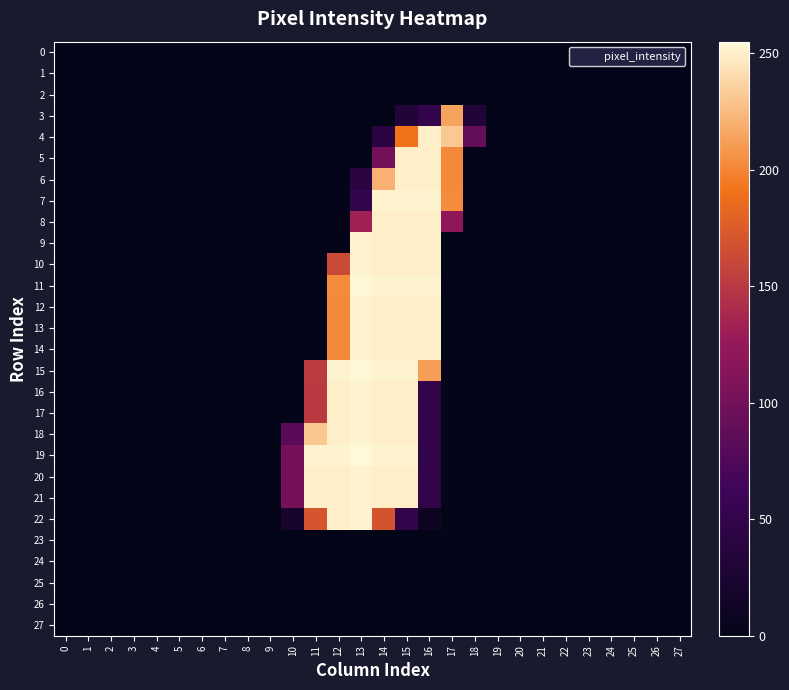

Reading right to left, what are all the values shown in this chart?

0: 27=0	26=0	25=0	24=0	23=0	22=0	21=0	20=0	19=0	18=0	17=0	16=0	15=0	14=0	13=0	12=0	11=0	10=0	9=0	8=0	7=0	6=0	5=0	4=0	3=0	2=0	1=0	0=0
1: 27=0	26=0	25=0	24=0	23=0	22=0	21=0	20=0	19=0	18=0	17=0	16=0	15=0	14=0	13=0	12=0	11=0	10=0	9=0	8=0	7=0	6=0	5=0	4=0	3=0	2=0	1=0	0=0
2: 27=0	26=0	25=0	24=0	23=0	22=0	21=0	20=0	19=0	18=0	17=0	16=0	15=0	14=0	13=0	12=0	11=0	10=0	9=0	8=0	7=0	6=0	5=0	4=0	3=0	2=0	1=0	0=0
3: 27=0	26=0	25=0	24=0	23=0	22=0	21=0	20=0	19=0	18=31	17=214	16=51	15=31	14=0	13=0	12=0	11=0	10=0	9=0	8=0	7=0	6=0	5=0	4=0	3=0	2=0	1=0	0=0
4: 27=0	26=0	25=0	24=0	23=0	22=0	21=0	20=0	19=0	18=90	17=232	16=250	15=191	14=41	13=0	12=0	11=0	10=0	9=0	8=0	7=0	6=0	5=0	4=0	3=0	2=0	1=0	0=0
5: 27=0	26=0	25=0	24=0	23=0	22=0	21=0	20=0	19=0	18=0	17=202	16=250	15=250	14=102	13=0	12=0	11=0	10=0	9=0	8=0	7=0	6=0	5=0	4=0	3=0	2=0	1=0	0=0
6: 27=0	26=0	25=0	24=0	23=0	22=0	21=0	20=0	19=0	18=0	17=202	16=250	15=250	14=221	13=41	12=0	11=0	10=0	9=0	8=0	7=0	6=0	5=0	4=0	3=0	2=0	1=0	0=0
7: 27=0	26=0	25=0	24=0	23=0	22=0	21=0	20=0	19=0	18=0	17=203	16=252	15=252	14=252	13=51	12=0	11=0	10=0	9=0	8=0	7=0	6=0	5=0	4=0	3=0	2=0	1=0	0=0
8: 27=0	26=0	25=0	24=0	23=0	22=0	21=0	20=0	19=0	18=0	17=121	16=250	15=250	14=250	13=132	12=0	11=0	10=0	9=0	8=0	7=0	6=0	5=0	4=0	3=0	2=0	1=0	0=0
9: 27=0	26=0	25=0	24=0	23=0	22=0	21=0	20=0	19=0	18=0	17=0	16=250	15=250	14=250	13=252	12=0	11=0	10=0	9=0	8=0	7=0	6=0	5=0	4=0	3=0	2=0	1=0	0=0
10: 27=0	26=0	25=0	24=0	23=0	22=0	21=0	20=0	19=0	18=0	17=0	16=250	15=250	14=250	13=252	12=163	11=0	10=0	9=0	8=0	7=0	6=0	5=0	4=0	3=0	2=0	1=0	0=0
11: 27=0	26=0	25=0	24=0	23=0	22=0	21=0	20=0	19=0	18=0	17=0	16=252	15=252	14=252	13=254	12=203	11=0	10=0	9=0	8=0	7=0	6=0	5=0	4=0	3=0	2=0	1=0	0=0
12: 27=0	26=0	25=0	24=0	23=0	22=0	21=0	20=0	19=0	18=0	17=0	16=250	15=250	14=250	13=252	12=202	11=0	10=0	9=0	8=0	7=0	6=0	5=0	4=0	3=0	2=0	1=0	0=0
13: 27=0	26=0	25=0	24=0	23=0	22=0	21=0	20=0	19=0	18=0	17=0	16=250	15=250	14=250	13=252	12=202	11=0	10=0	9=0	8=0	7=0	6=0	5=0	4=0	3=0	2=0	1=0	0=0
14: 27=0	26=0	25=0	24=0	23=0	22=0	21=0	20=0	19=0	18=0	17=0	16=250	15=250	14=250	13=252	12=202	11=0	10=0	9=0	8=0	7=0	6=0	5=0	4=0	3=0	2=0	1=0	0=0
15: 27=0	26=0	25=0	24=0	23=0	22=0	21=0	20=0	19=0	18=0	17=0	16=212	15=252	14=252	13=254	12=252	11=152	10=0	9=0	8=0	7=0	6=0	5=0	4=0	3=0	2=0	1=0	0=0
16: 27=0	26=0	25=0	24=0	23=0	22=0	21=0	20=0	19=0	18=0	17=0	16=49	15=250	14=250	13=252	12=250	11=151	10=0	9=0	8=0	7=0	6=0	5=0	4=0	3=0	2=0	1=0	0=0
17: 27=0	26=0	25=0	24=0	23=0	22=0	21=0	20=0	19=0	18=0	17=0	16=49	15=250	14=250	13=252	12=250	11=151	10=0	9=0	8=0	7=0	6=0	5=0	4=0	3=0	2=0	1=0	0=0
18: 27=0	26=0	25=0	24=0	23=0	22=0	21=0	20=0	19=0	18=0	17=0	16=49	15=250	14=250	13=252	12=250	11=231	10=82	9=0	8=0	7=0	6=0	5=0	4=0	3=0	2=0	1=0	0=0
19: 27=0	26=0	25=0	24=0	23=0	22=0	21=0	20=0	19=0	18=0	17=0	16=49	15=252	14=252	13=255	12=252	11=252	10=103	9=0	8=0	7=0	6=0	5=0	4=0	3=0	2=0	1=0	0=0
20: 27=0	26=0	25=0	24=0	23=0	22=0	21=0	20=0	19=0	18=0	17=0	16=49	15=250	14=250	13=252	12=250	11=250	10=102	9=0	8=0	7=0	6=0	5=0	4=0	3=0	2=0	1=0	0=0
21: 27=0	26=0	25=0	24=0	23=0	22=0	21=0	20=0	19=0	18=0	17=0	16=49	15=250	14=250	13=252	12=250	11=250	10=102	9=0	8=0	7=0	6=0	5=0	4=0	3=0	2=0	1=0	0=0
22: 27=0	26=0	25=0	24=0	23=0	22=0	21=0	20=0	19=0	18=0	17=0	16=10	15=49	14=169	13=252	12=250	11=170	10=20	9=0	8=0	7=0	6=0	5=0	4=0	3=0	2=0	1=0	0=0
23: 27=0	26=0	25=0	24=0	23=0	22=0	21=0	20=0	19=0	18=0	17=0	16=0	15=0	14=0	13=0	12=0	11=0	10=0	9=0	8=0	7=0	6=0	5=0	4=0	3=0	2=0	1=0	0=0
24: 27=0	26=0	25=0	24=0	23=0	22=0	21=0	20=0	19=0	18=0	17=0	16=0	15=0	14=0	13=0	12=0	11=0	10=0	9=0	8=0	7=0	6=0	5=0	4=0	3=0	2=0	1=0	0=0
25: 27=0	26=0	25=0	24=0	23=0	22=0	21=0	20=0	19=0	18=0	17=0	16=0	15=0	14=0	13=0	12=0	11=0	10=0	9=0	8=0	7=0	6=0	5=0	4=0	3=0	2=0	1=0	0=0
26: 27=0	26=0	25=0	24=0	23=0	22=0	21=0	20=0	19=0	18=0	17=0	16=0	15=0	14=0	13=0	12=0	11=0	10=0	9=0	8=0	7=0	6=0	5=0	4=0	3=0	2=0	1=0	0=0
27: 27=0	26=0	25=0	24=0	23=0	22=0	21=0	20=0	19=0	18=0	17=0	16=0	15=0	14=0	13=0	12=0	11=0	10=0	9=0	8=0	7=0	6=0	5=0	4=0	3=0	2=0	1=0	0=0